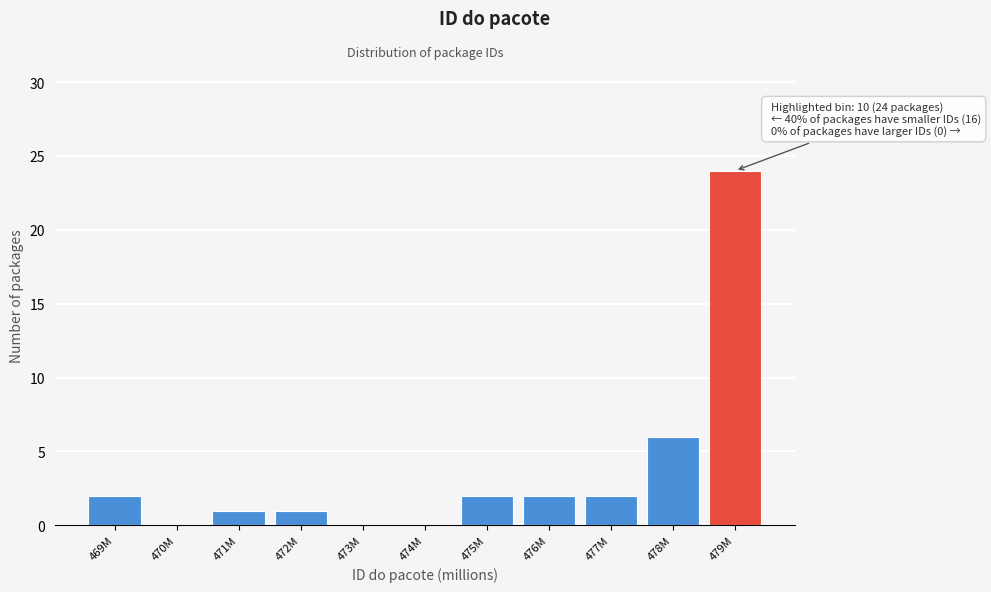

What is the sum of all values?

40